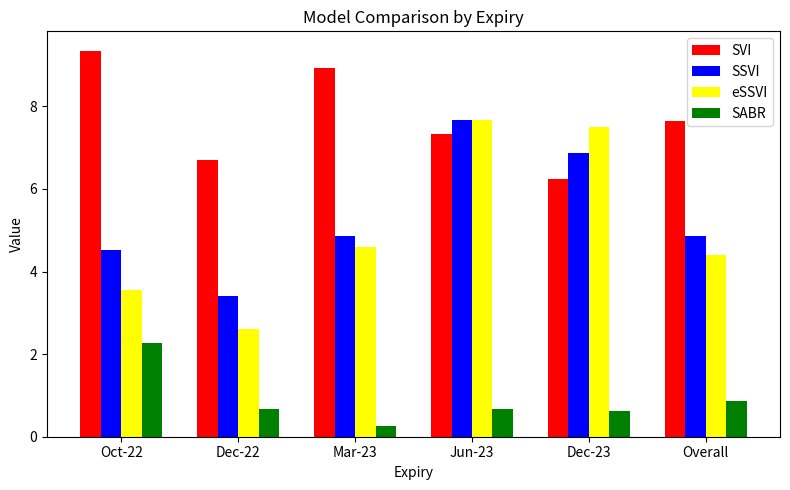

What is the sum of all SSVI values?

32.2